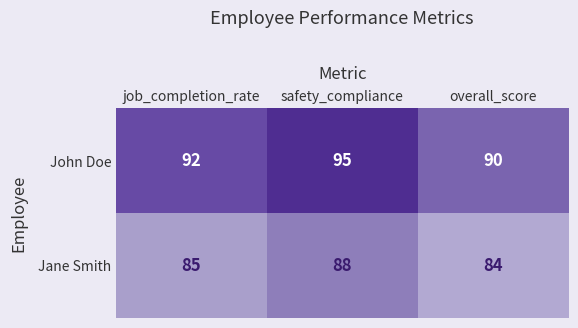

What value does the John Doe series have at overall_score?

90